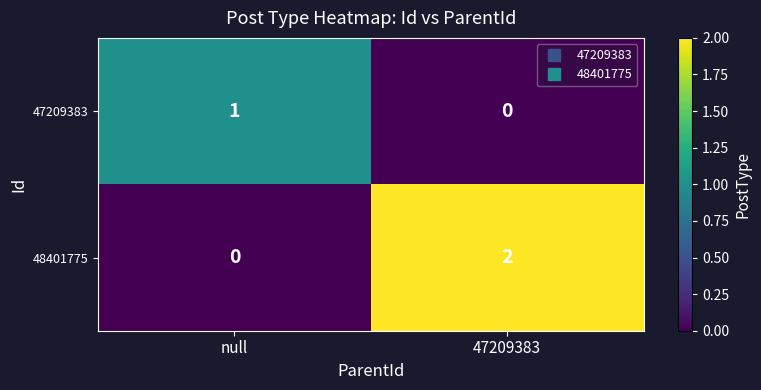

True or false: 47209383 has a value of 1 at null.

True